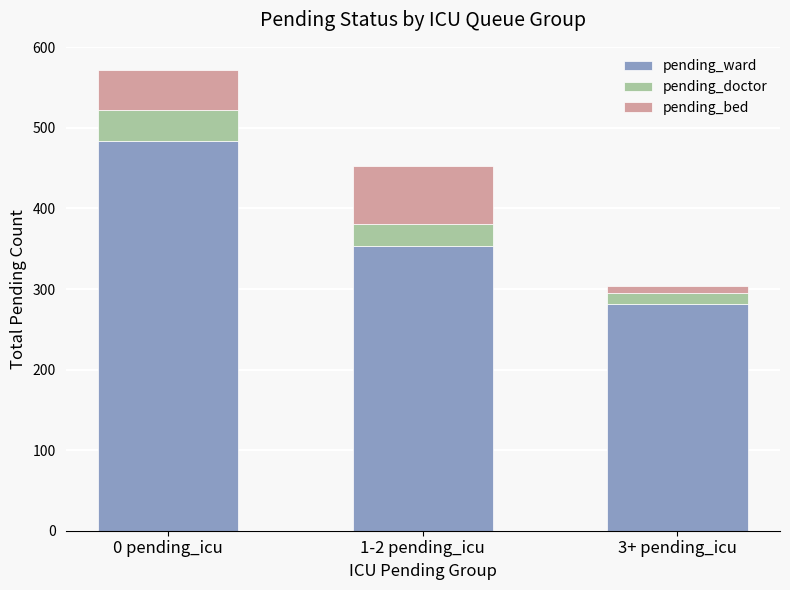

At which category is the sum across all series the highest?

0 pending_icu